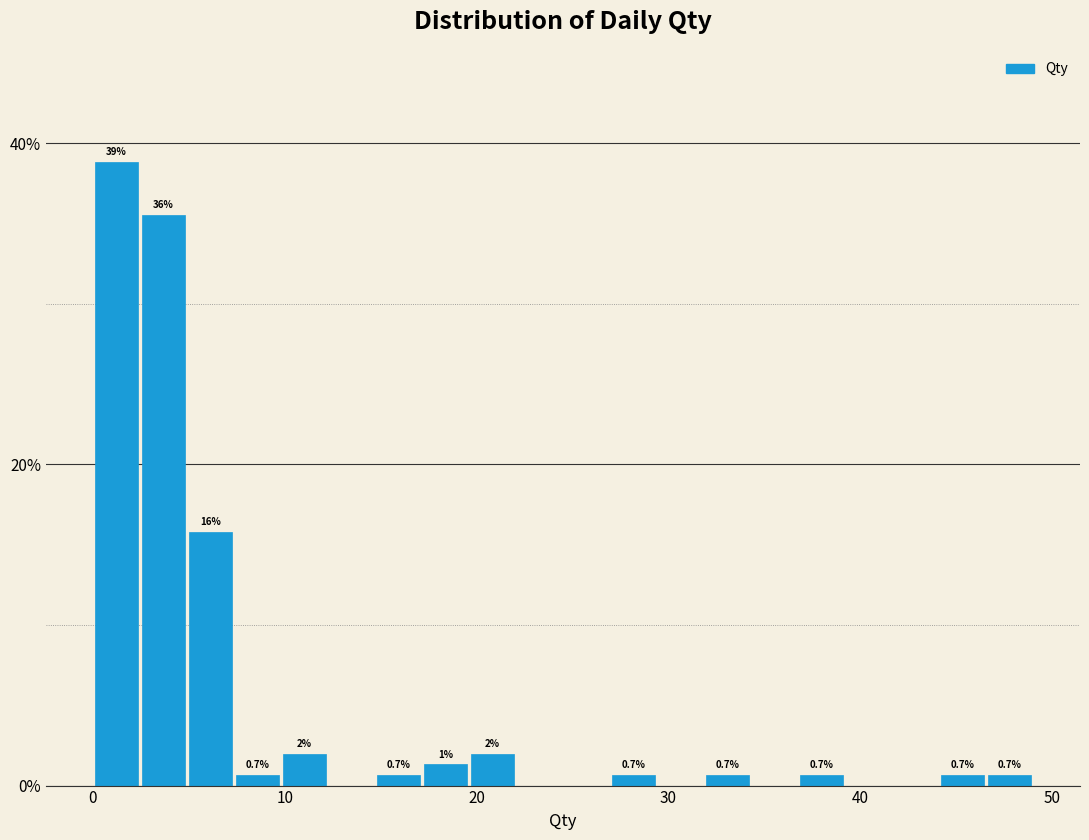

Read against the x-axis, roughly where is the centre of the tallest bar?

1